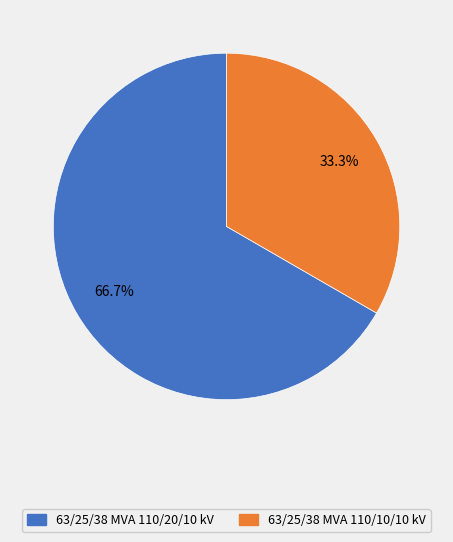

Rank the categories by value from highest to lowest.

63/25/38 MVA 110/20/10 kV, 63/25/38 MVA 110/10/10 kV